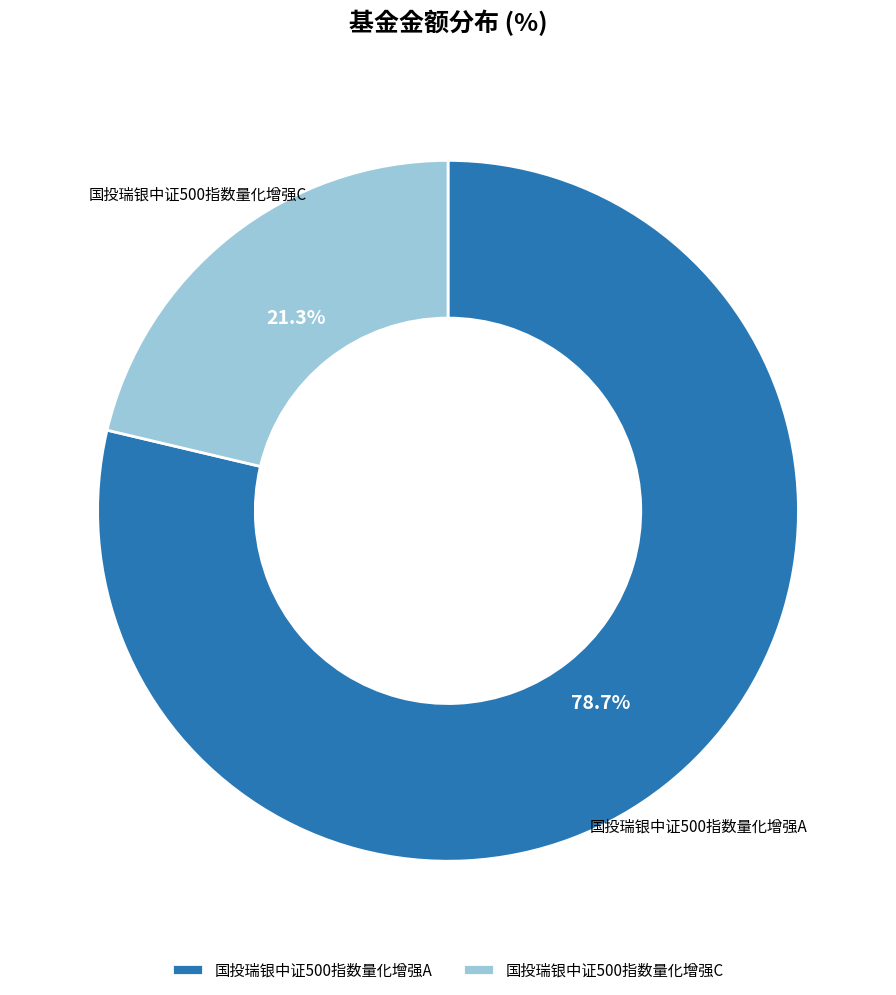

Is 国投瑞银中证500指数量化增强A the majority of the pie?

Yes